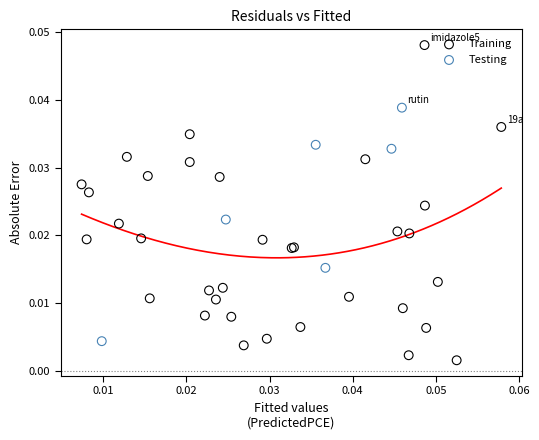

Which series has the widest spread of Y values?

Training